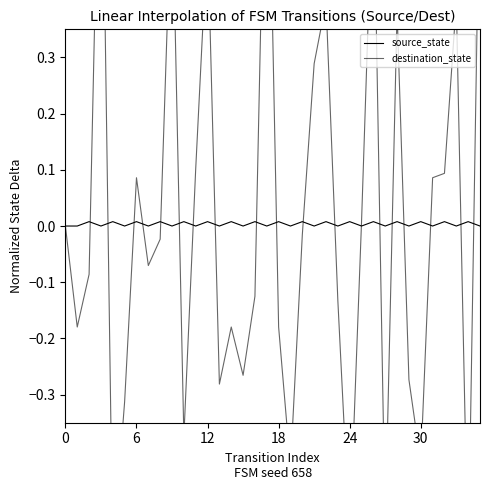

True or false: destination_state and source_state intersect in this chart.

True